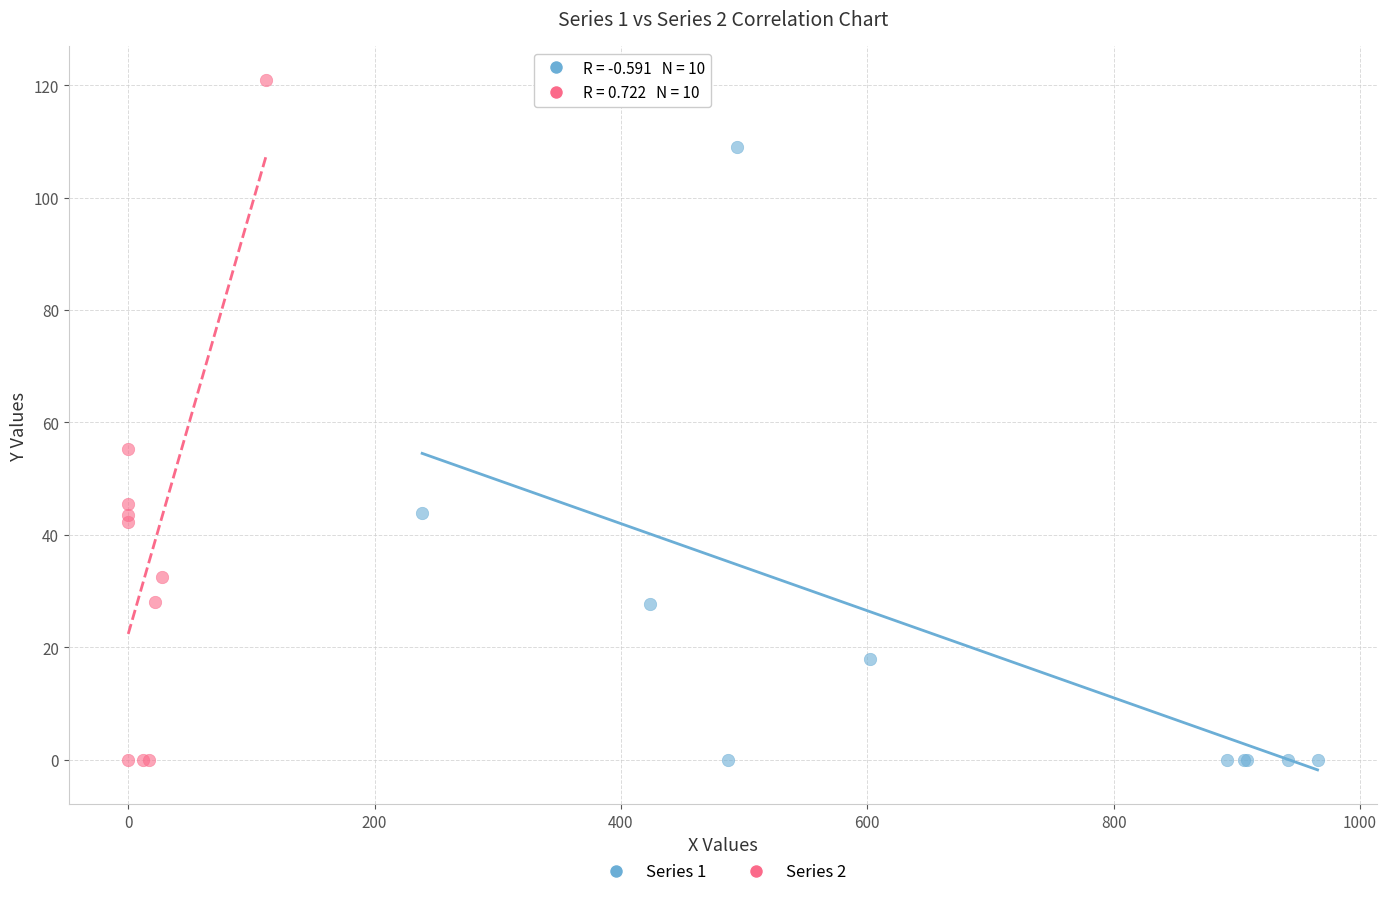

What are all the series names shown in the legend?

Series 1, Series 2